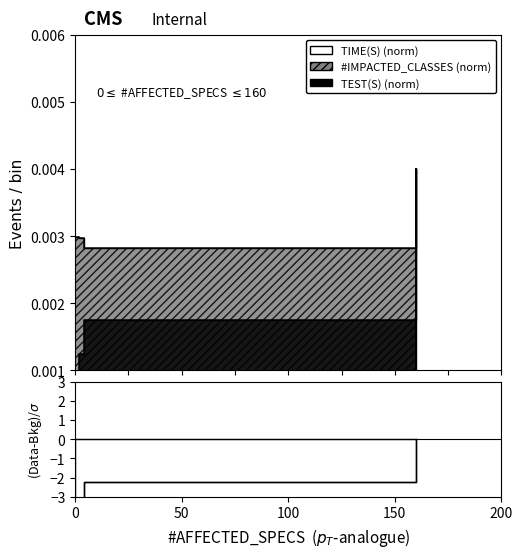

Between 2 and 160, which is larger?

160